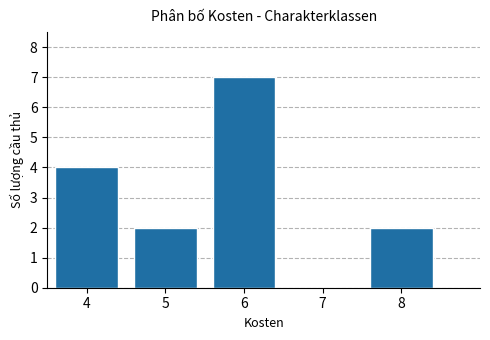

How tall is the bar that spans 5.5 to 6.5 on the x-axis? The values are not printed on the chart, so give them approximately, as read against the axis.

7